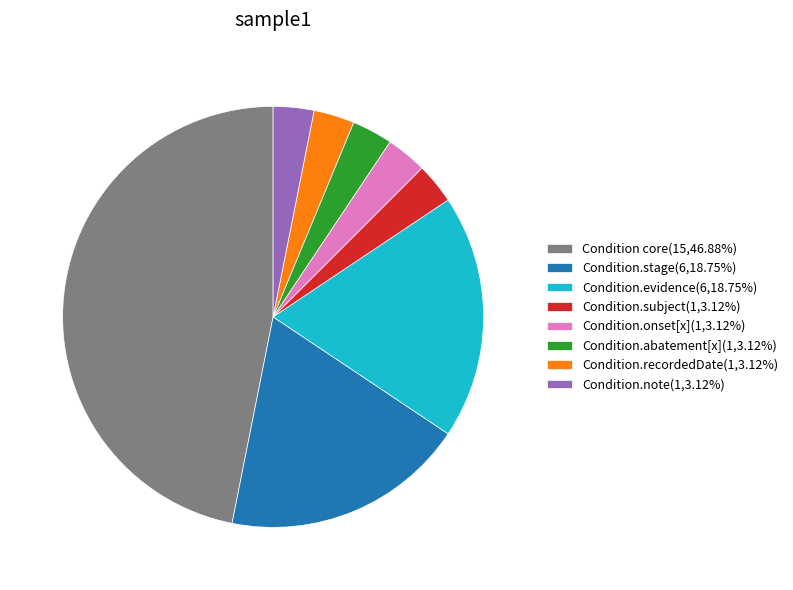

Do Condition.onset[x](1,3.12%) and Condition.note(1,3.12%) together represent more than half of the pie?

No